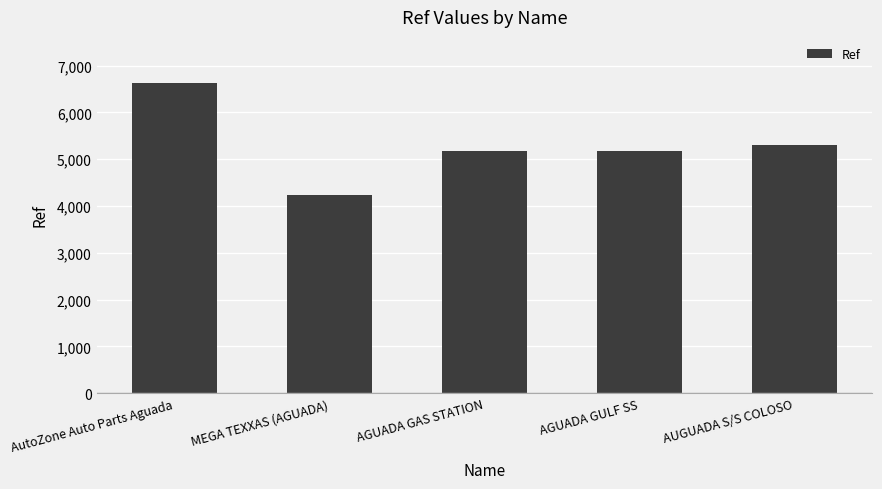

What is the label of the 3rd bar from the right?

AGUADA GAS STATION